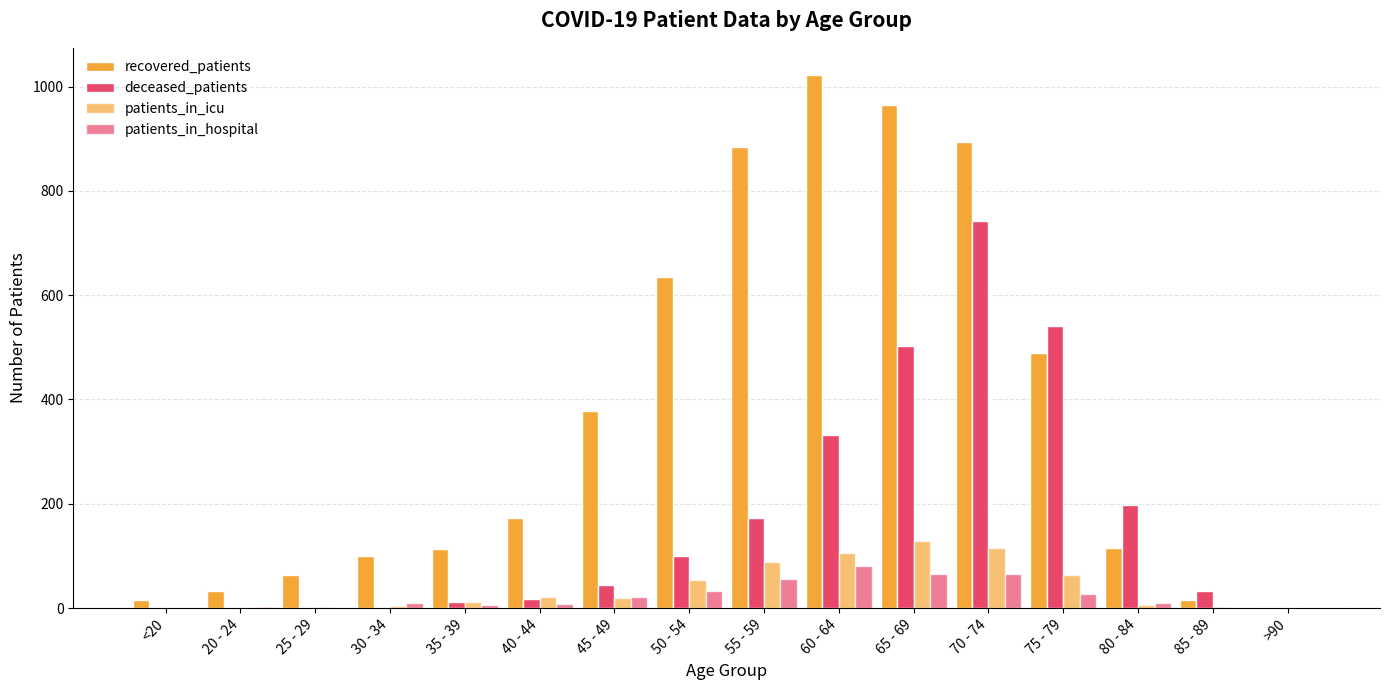

What is the label of the 1st bar from the left?

<20